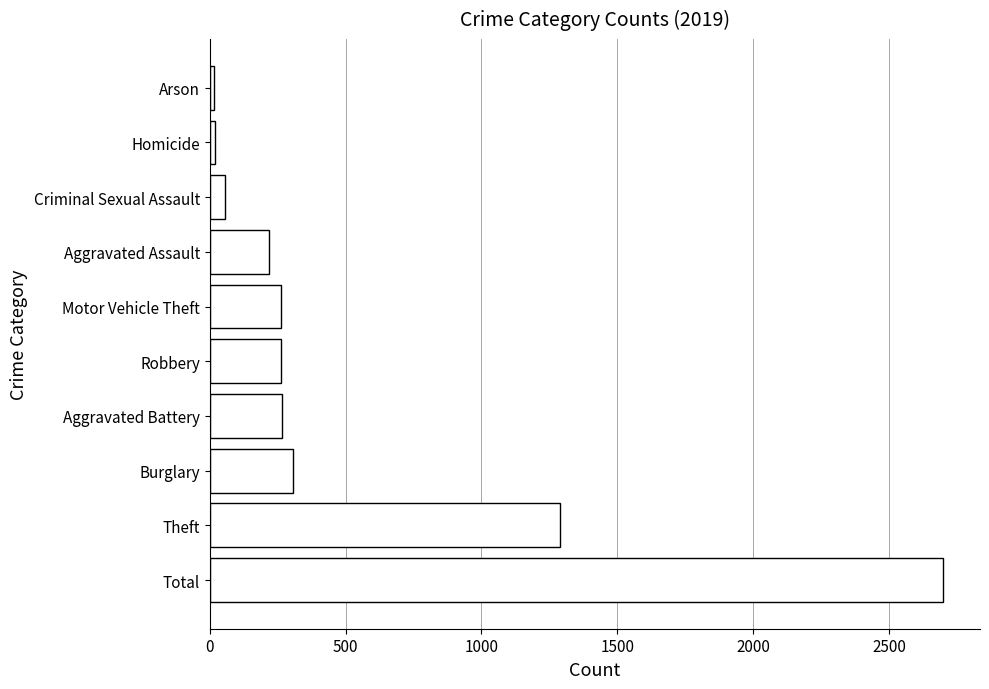

What is the sum of all values?

5400